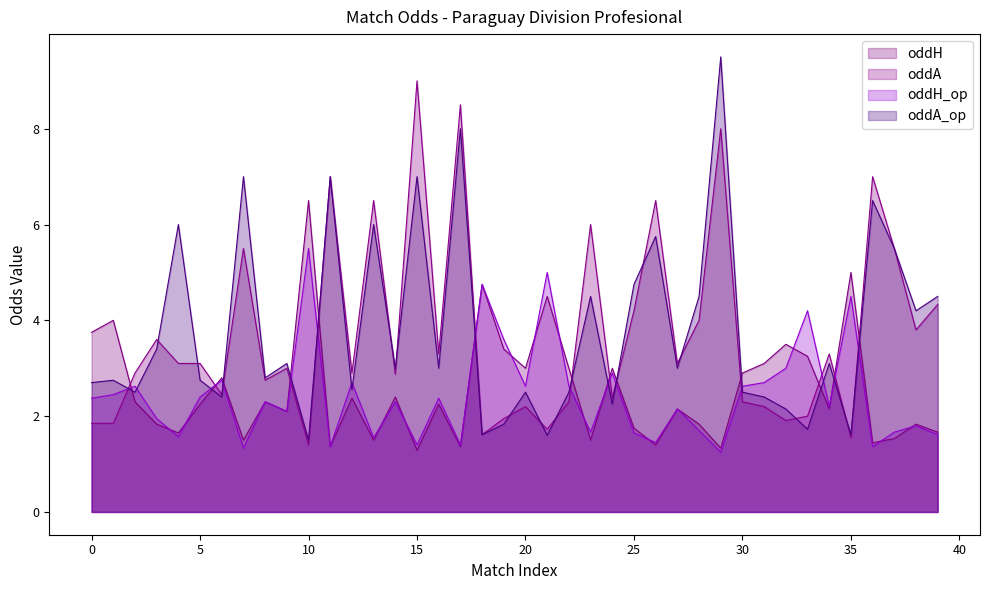

What value does the oddA_op series have at 18?

1.6